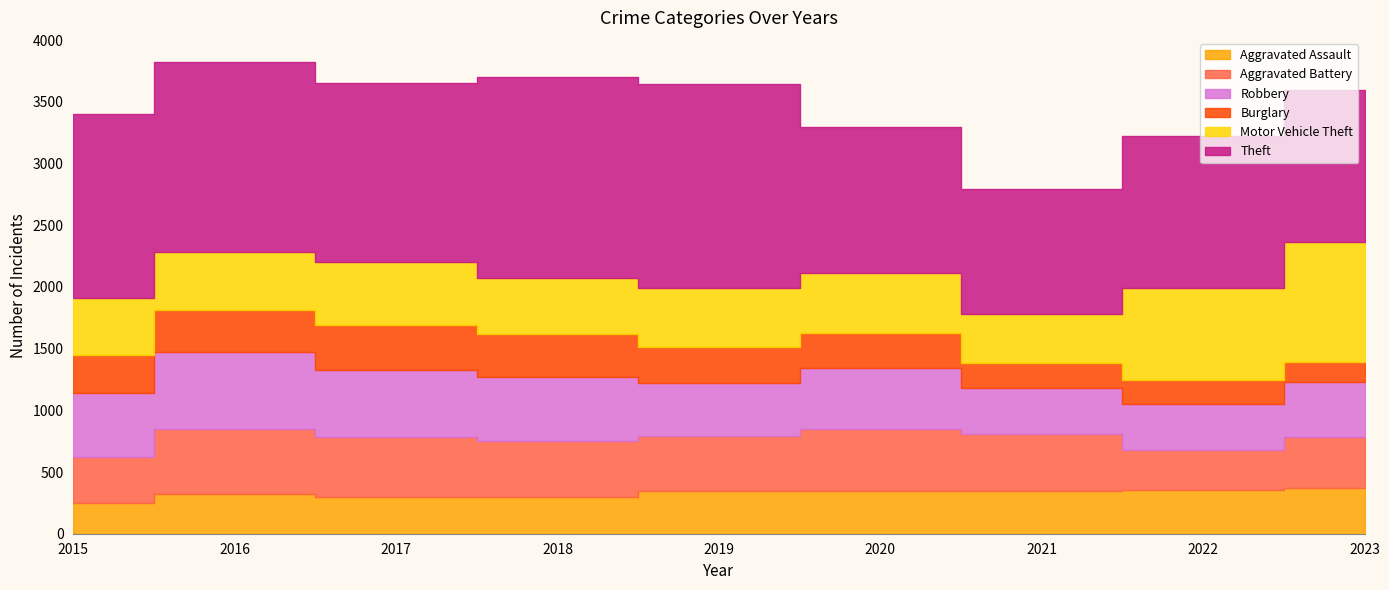

What is the difference between the maximum and minimum values in the Burglary series?

200